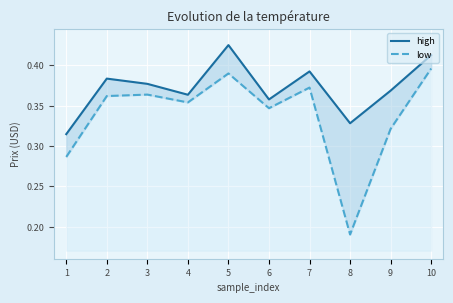

How many low values are between 0 and 1?

10